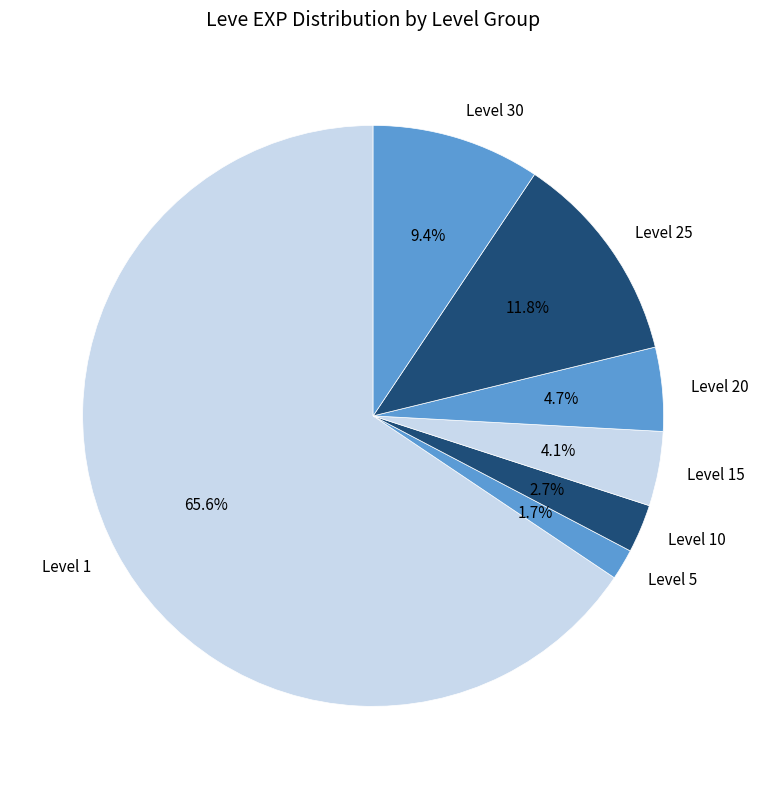

Which slice is the largest?

Level 1